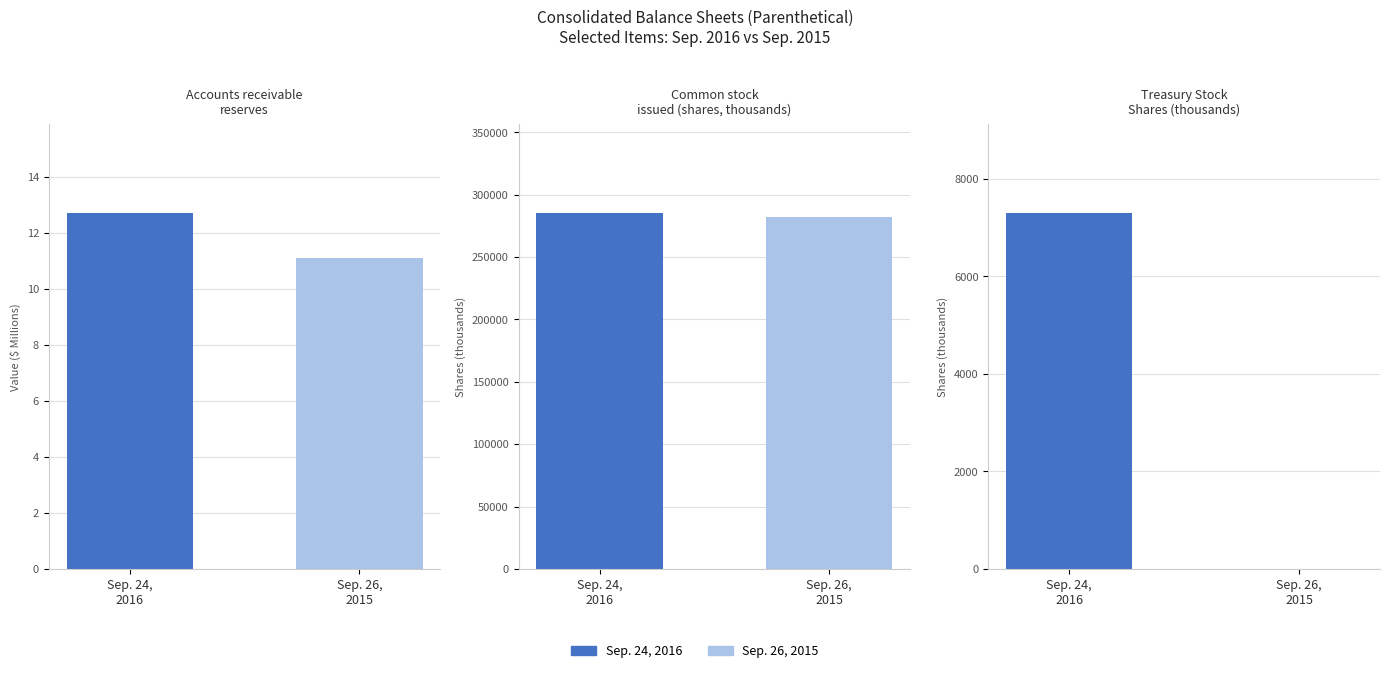

What is the total value across all series at Common stock issued (shares)?

567510.0